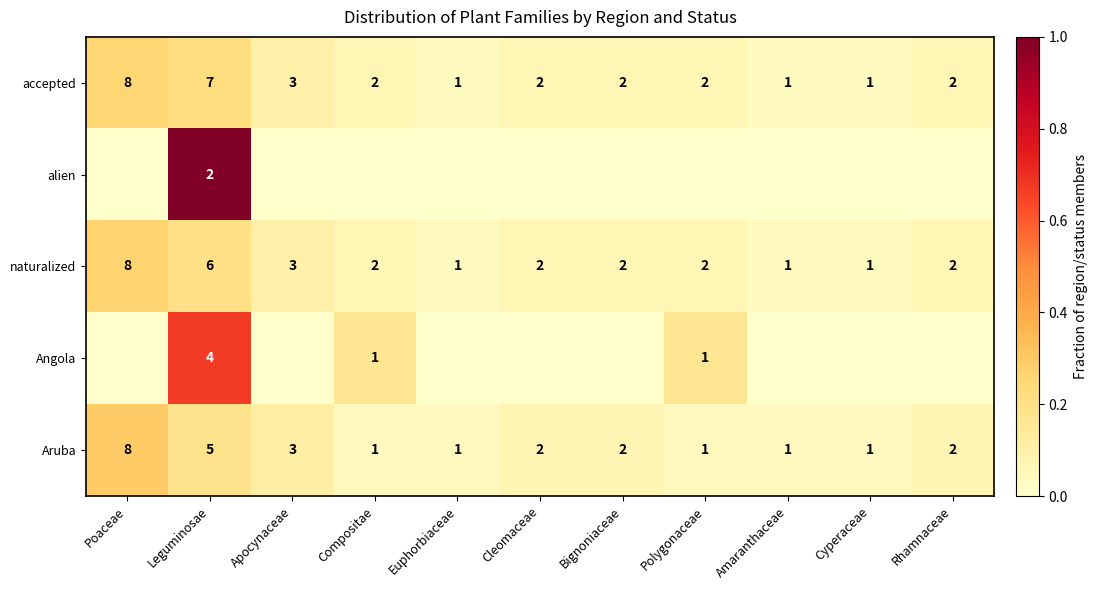

The naturalized series shows 2 at Rhamnaceae. True or false?

True